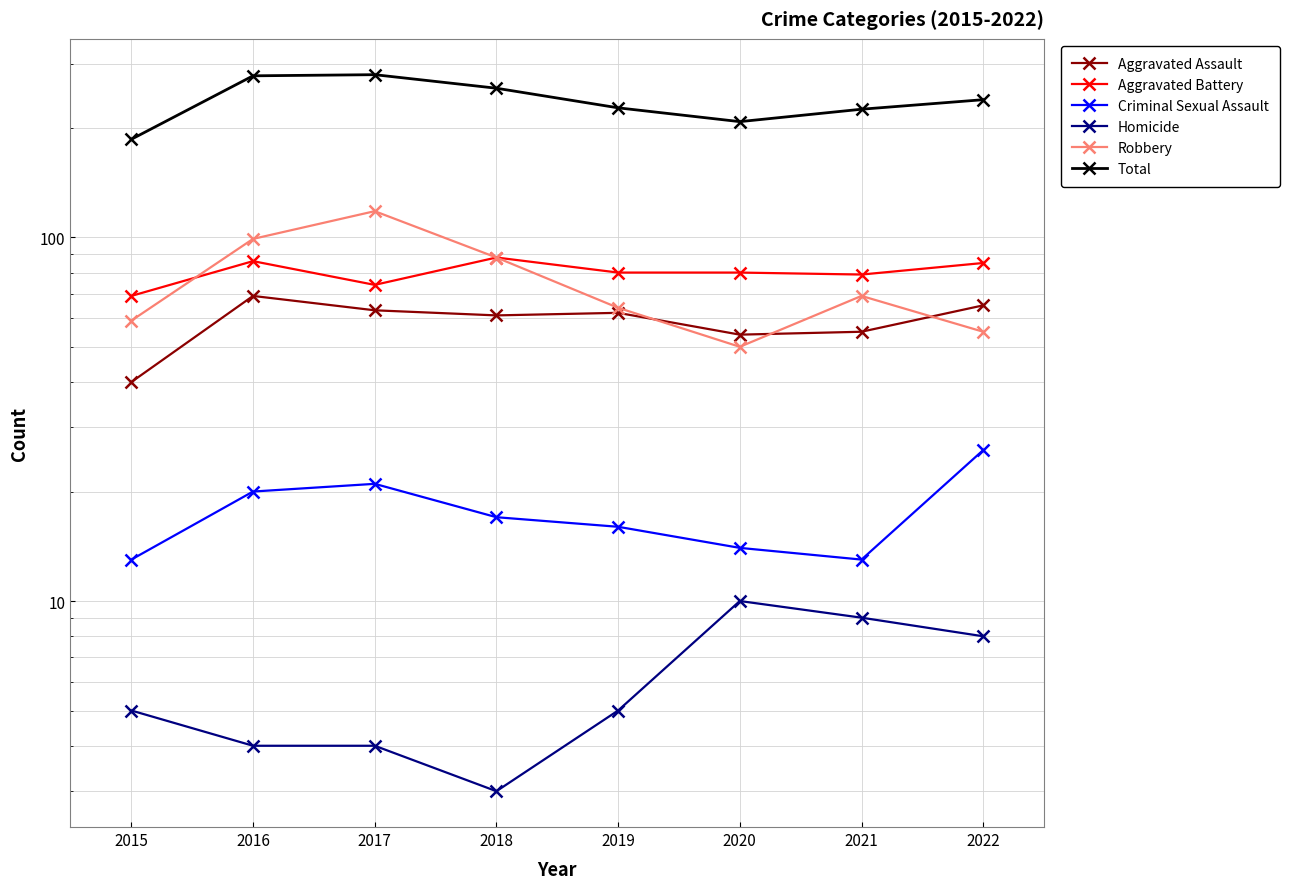

How many data points does each series have?

8